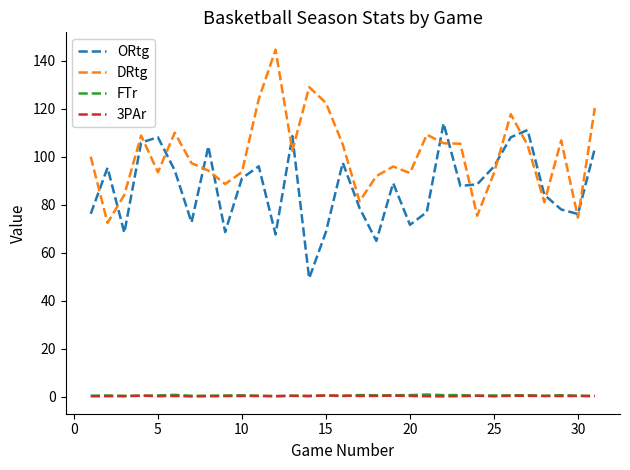

True or false: ORtg and FTr intersect in this chart.

False